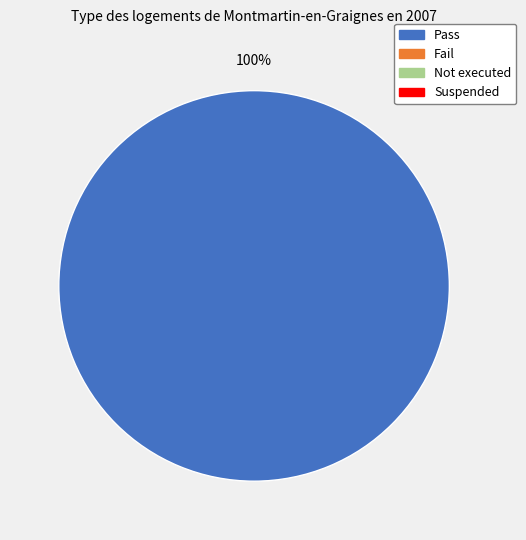

Does any single category account for the majority?

Yes